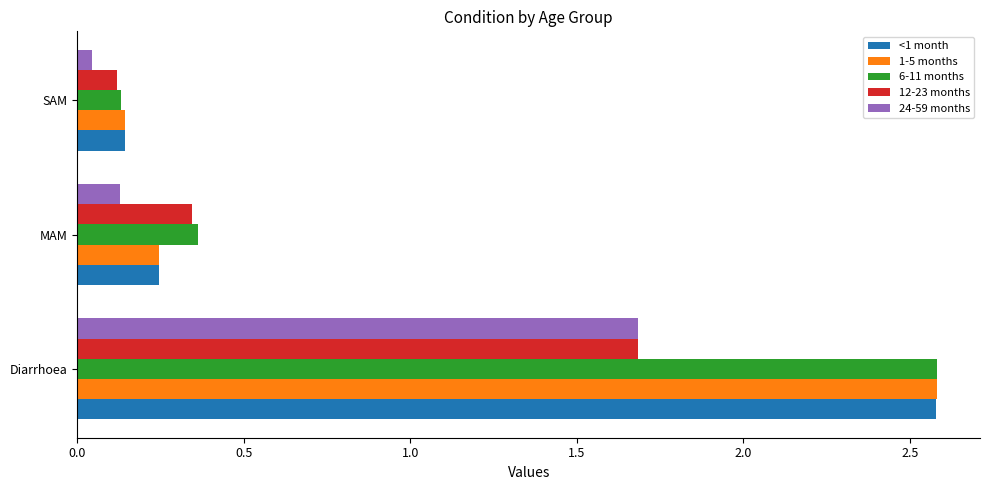

What is the average value of the 12-23 months series?

0.7